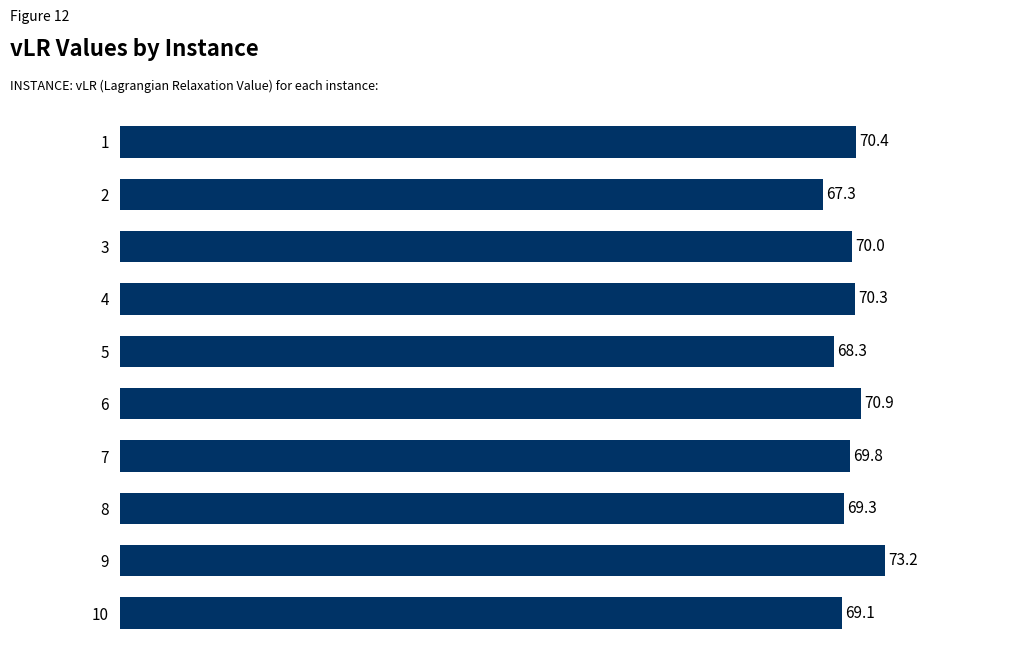

What is the maximum value shown in the chart?

73.2